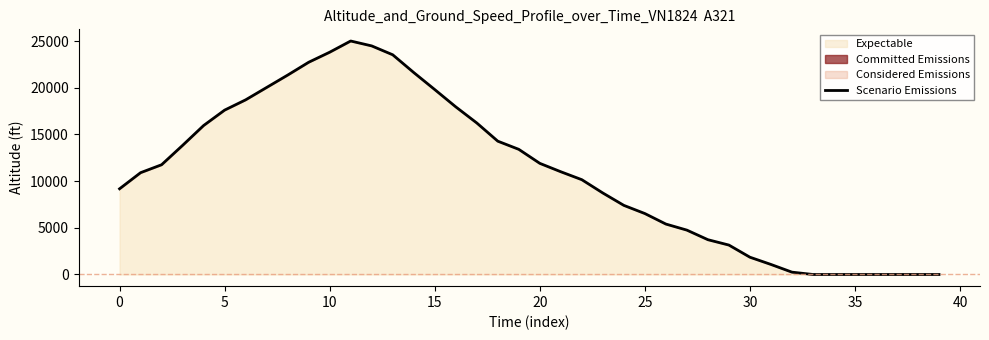

Is it true that the value at 26 is 16154?

False